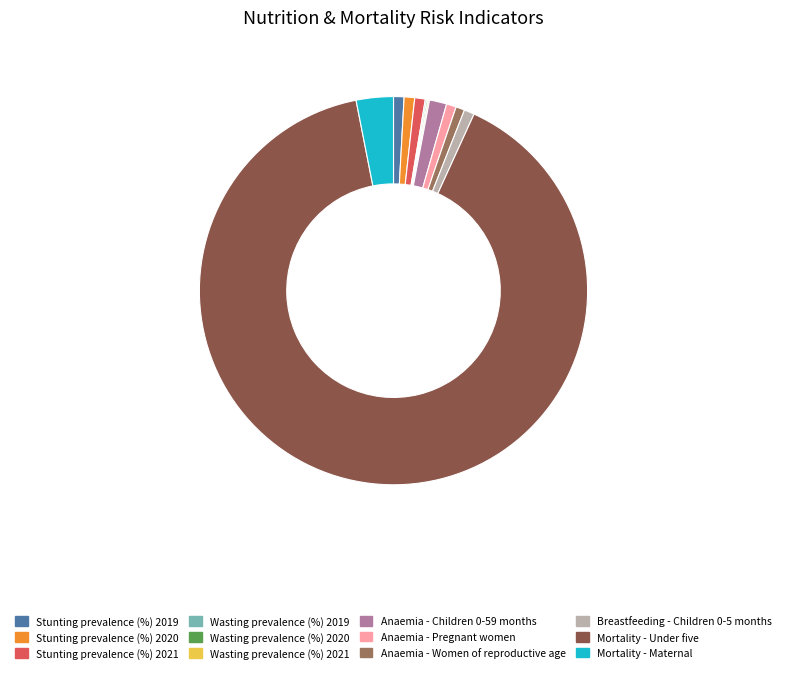

Which slice is the largest?

Mortality - Under five